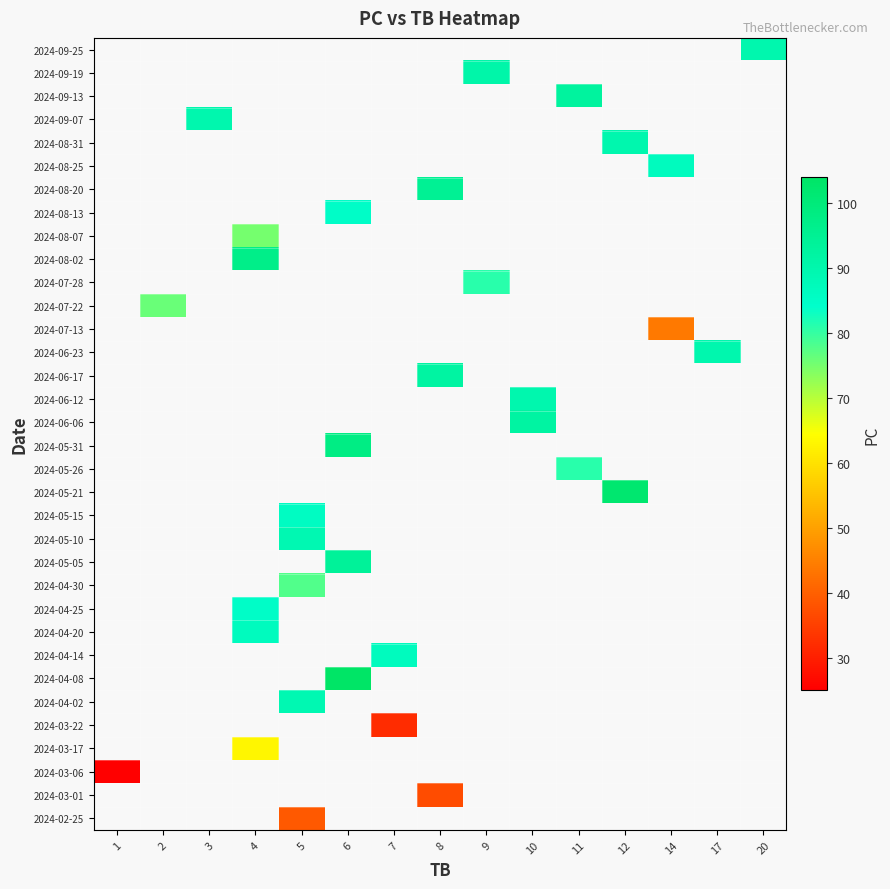

Between 14 and 4, which is larger?

4